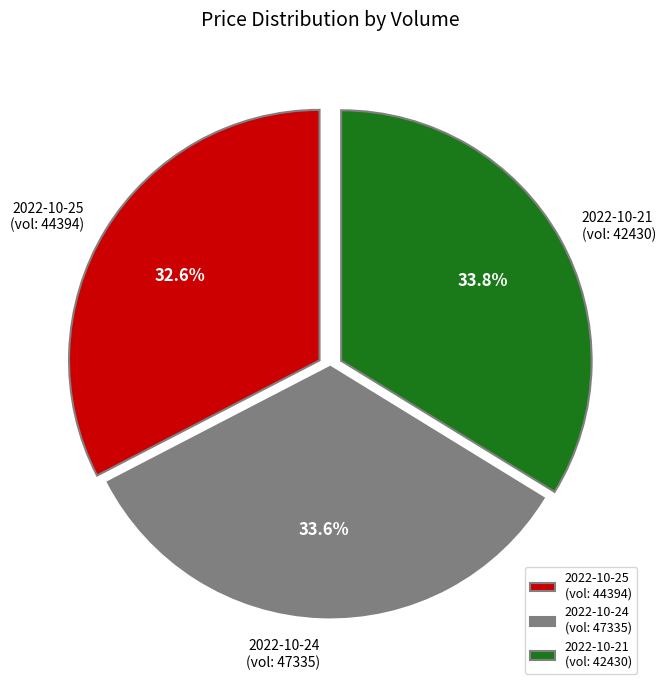

Which slice is the smallest?

2022-10-25 (vol: 44394)